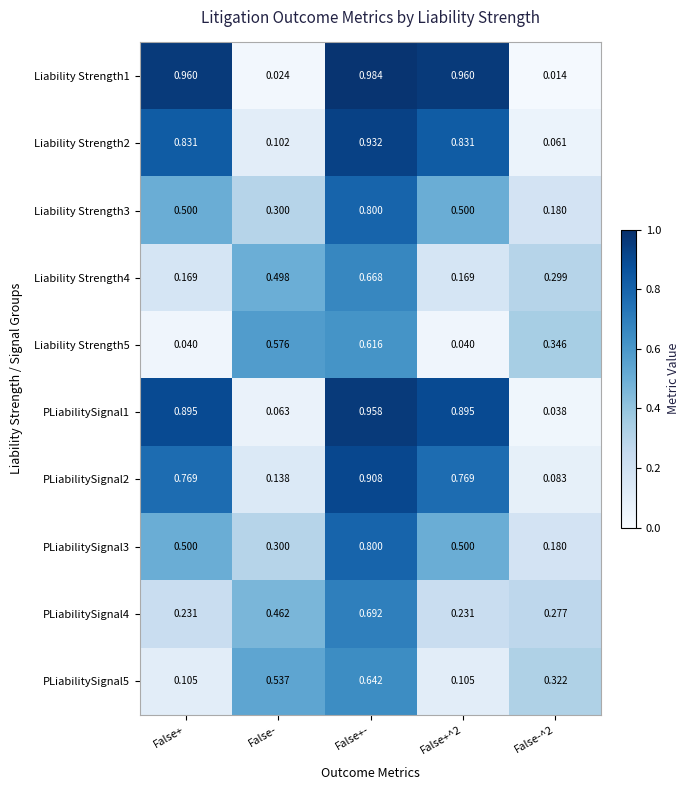

Which series has the largest range (max minus min)?

Liability Strength1